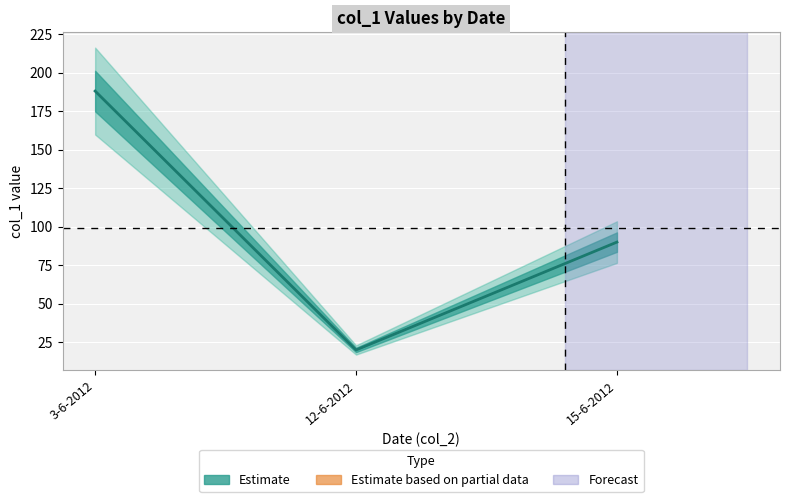

What is the value of the 3rd point from the left?

90